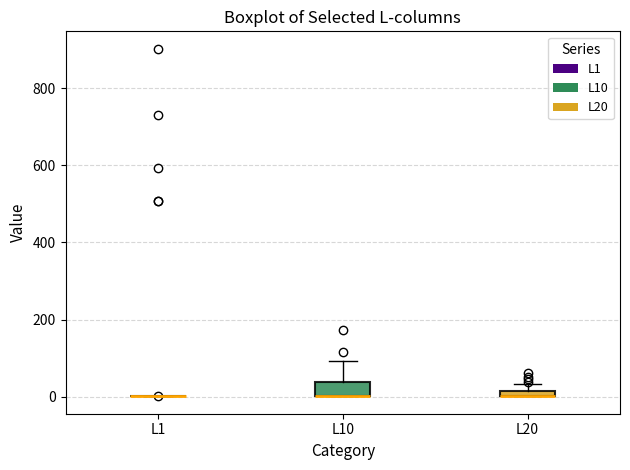

Which box is the tallest, from its lower edge to its upper edge?

L10